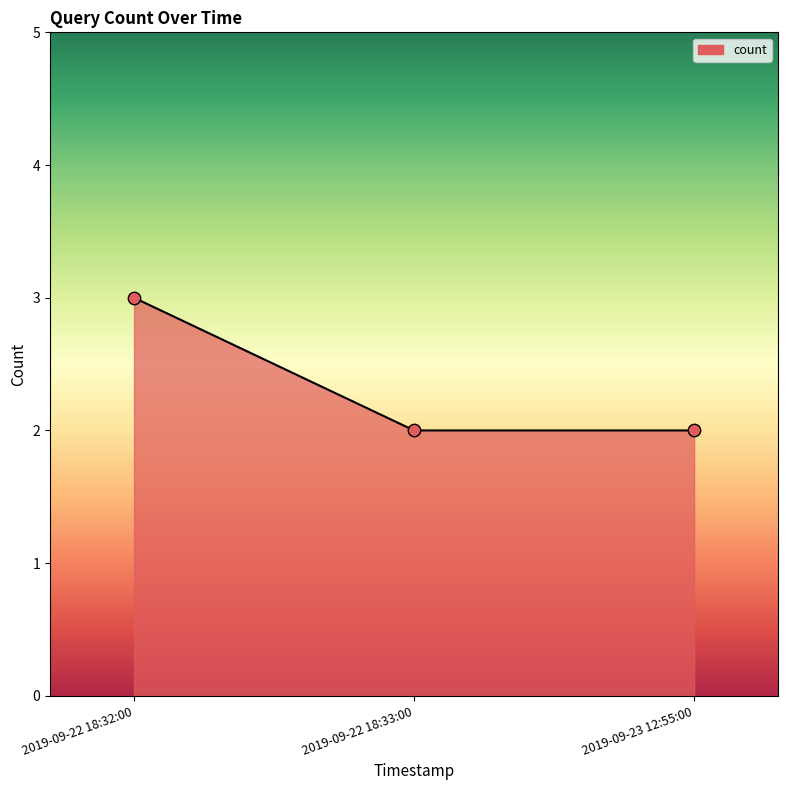

Between 2019-09-22 18:32:00 and 2019-09-22 18:33:00, which is larger?

2019-09-22 18:32:00